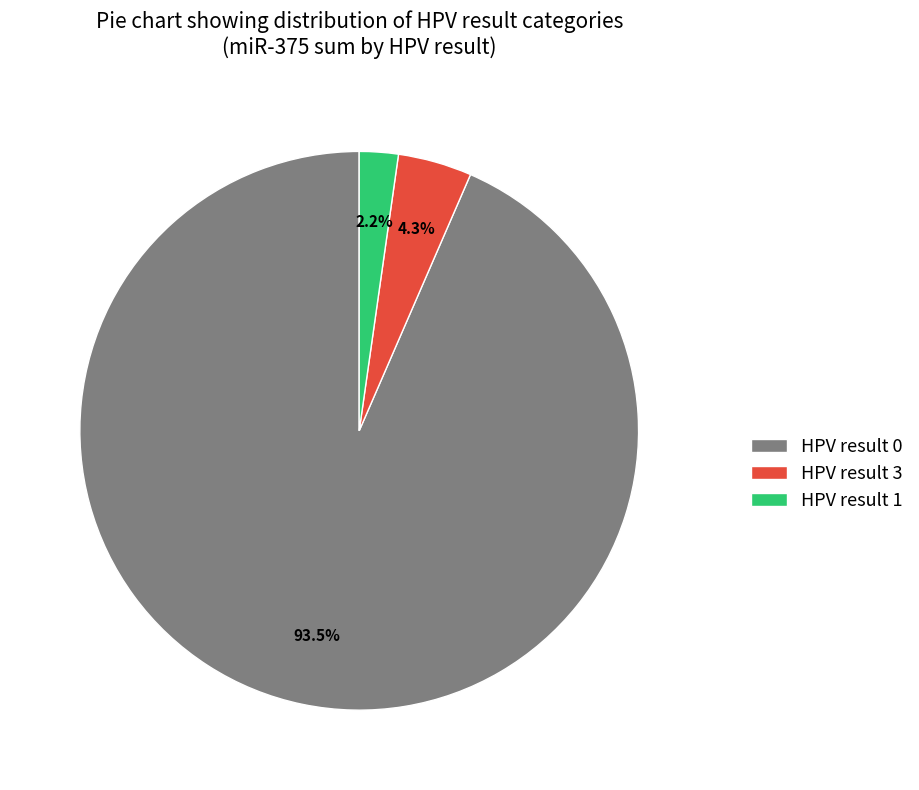

Rank the categories by value from lowest to highest.

HPV result 1, HPV result 3, HPV result 0